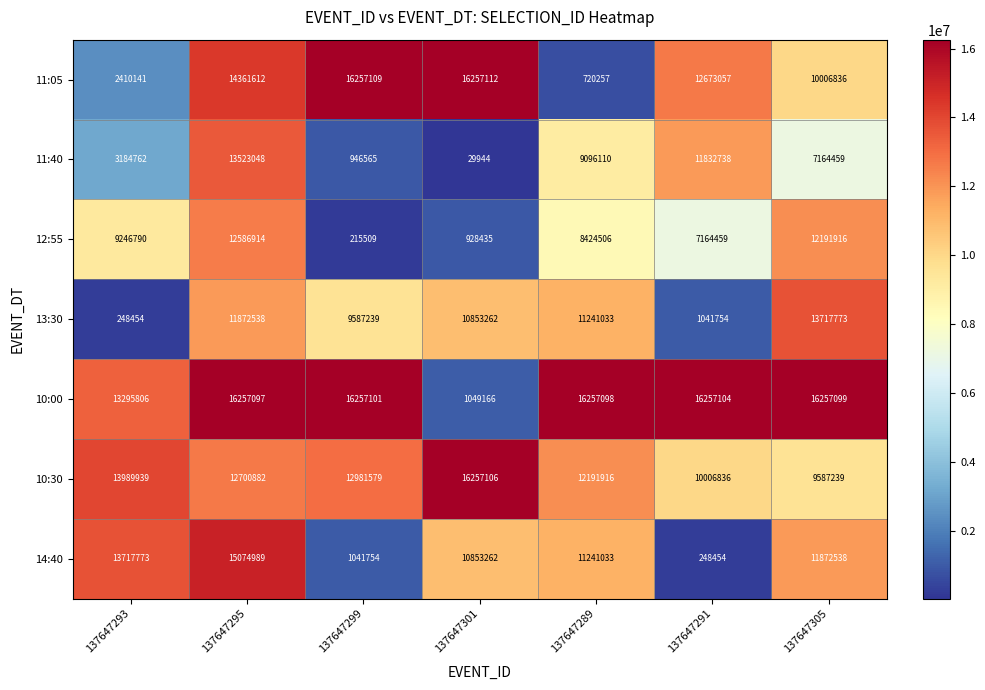

List the series in order of their peak value, highest first.

11:05, 10:30, 10:00, 14:40, 13:30, 11:40, 12:55